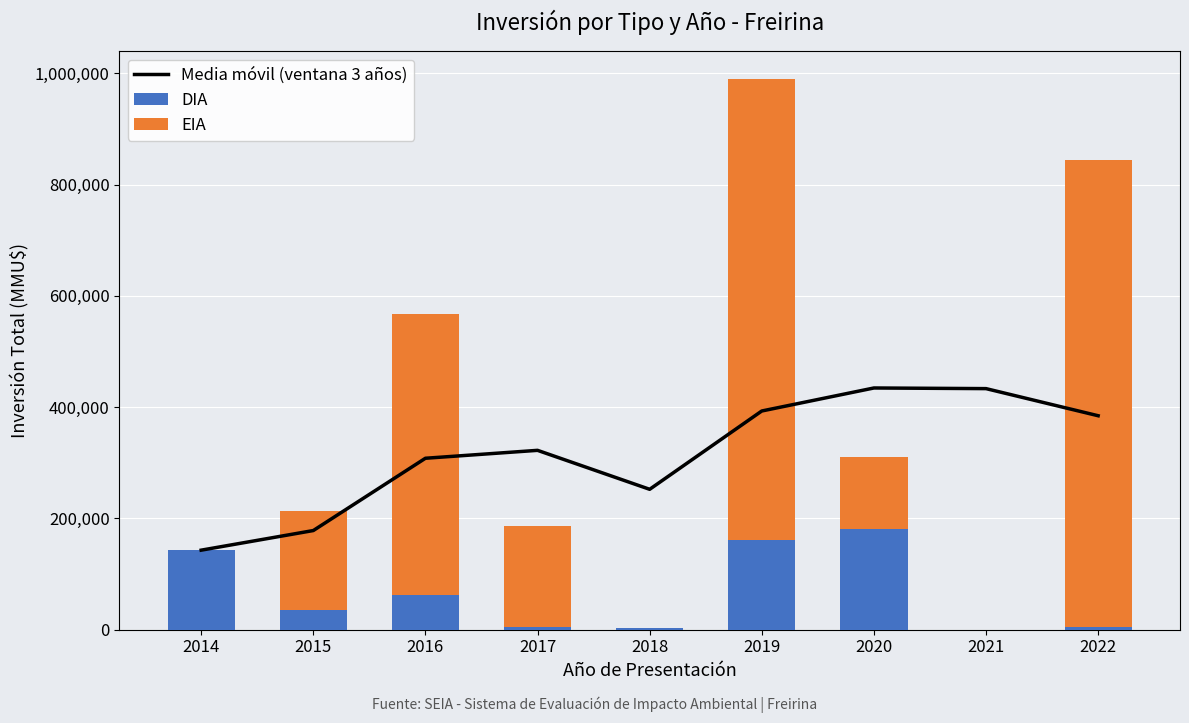

What are all the series names shown in the legend?

Media móvil (ventana 3 años), DIA, EIA